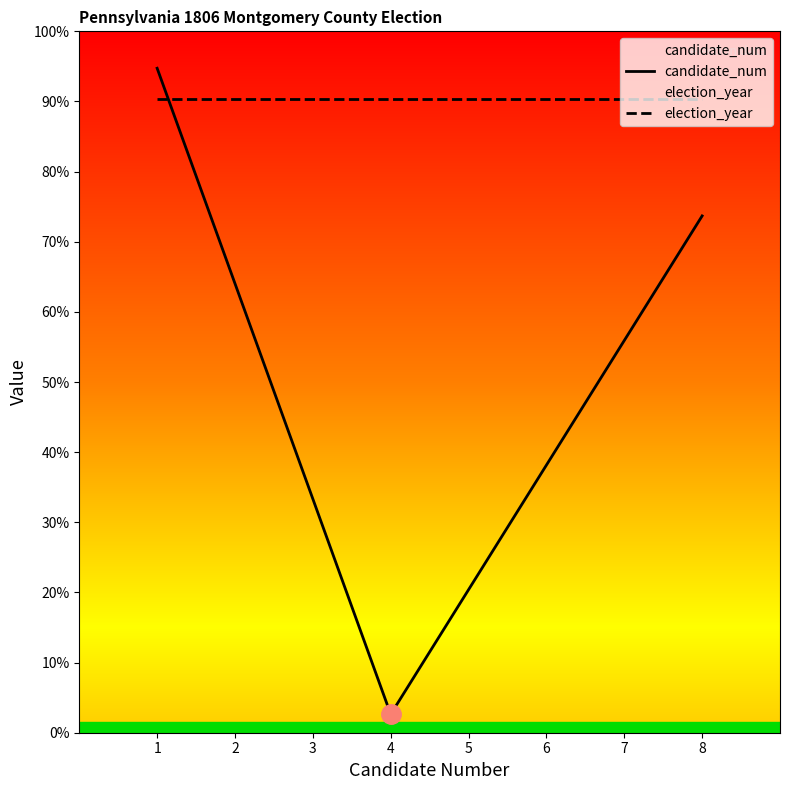

The candidate_num series shows 954.9 at 6. True or false?

False